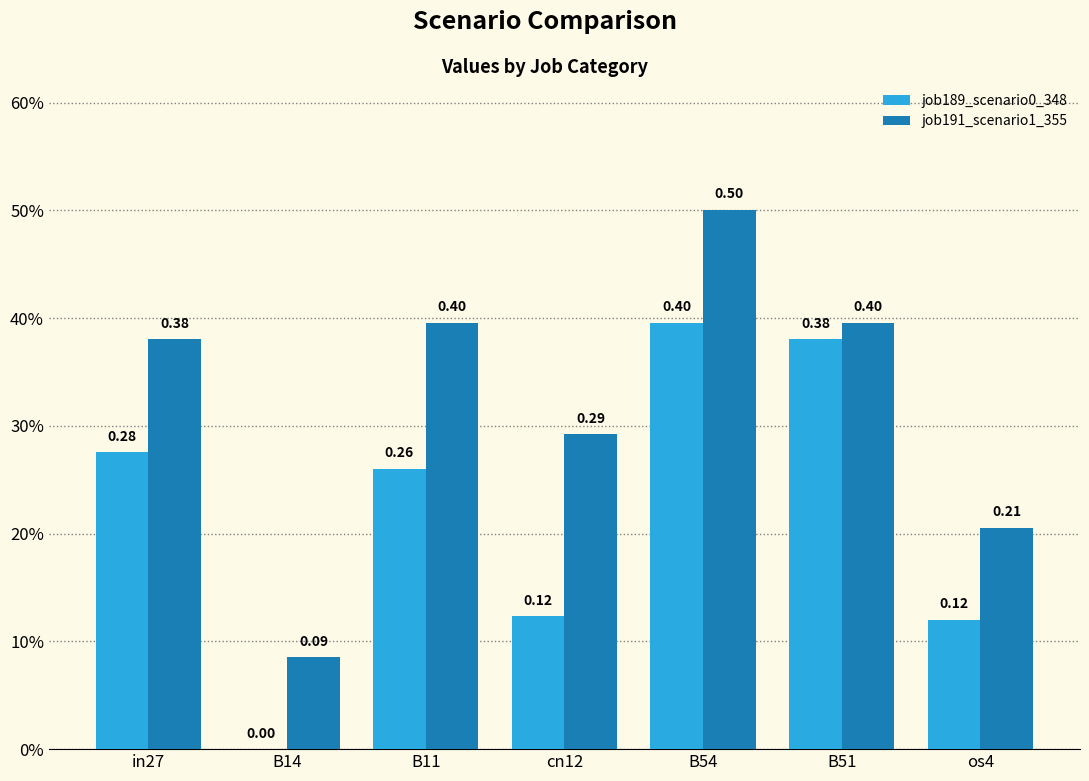

What is the difference between the maximum and second lowest values in the job189_scenario0_348 series?

0.3